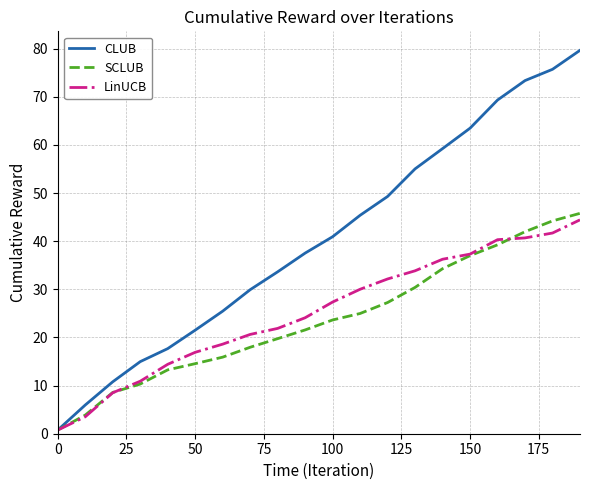

What is the highest value of the LinUCB series?

44.4